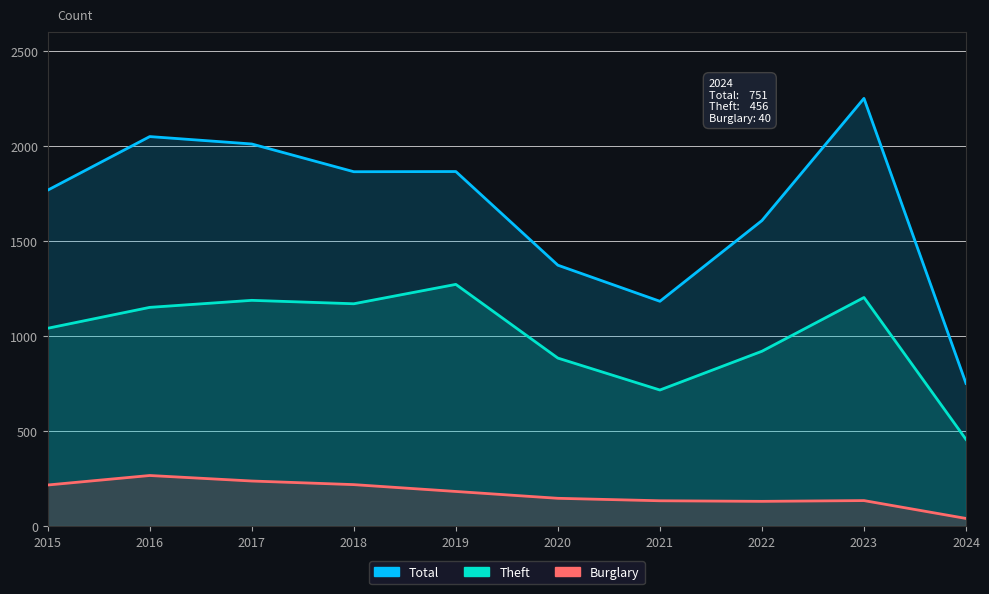

What is the difference between the highest and lowest values at 2019?

1684